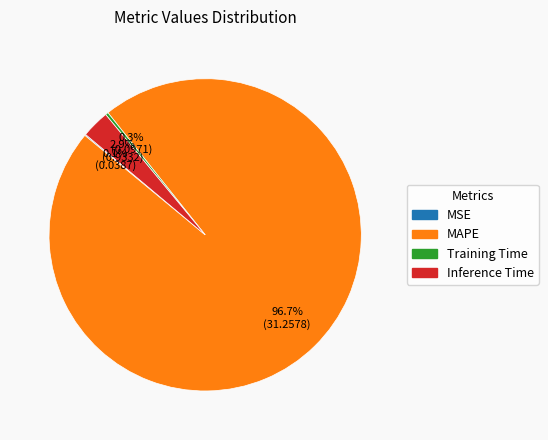

What portion of the pie excludes Inference Time?

97.1%